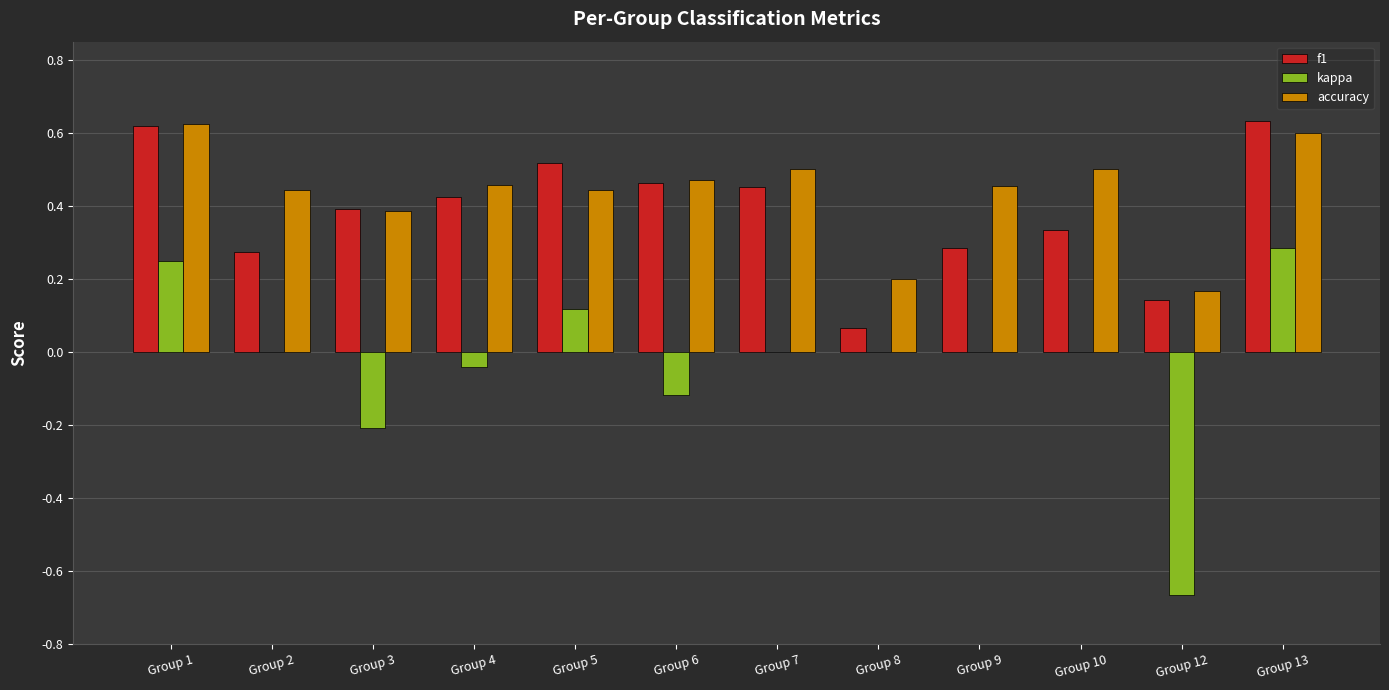

At which label does kappa reach its peak?

Group 13